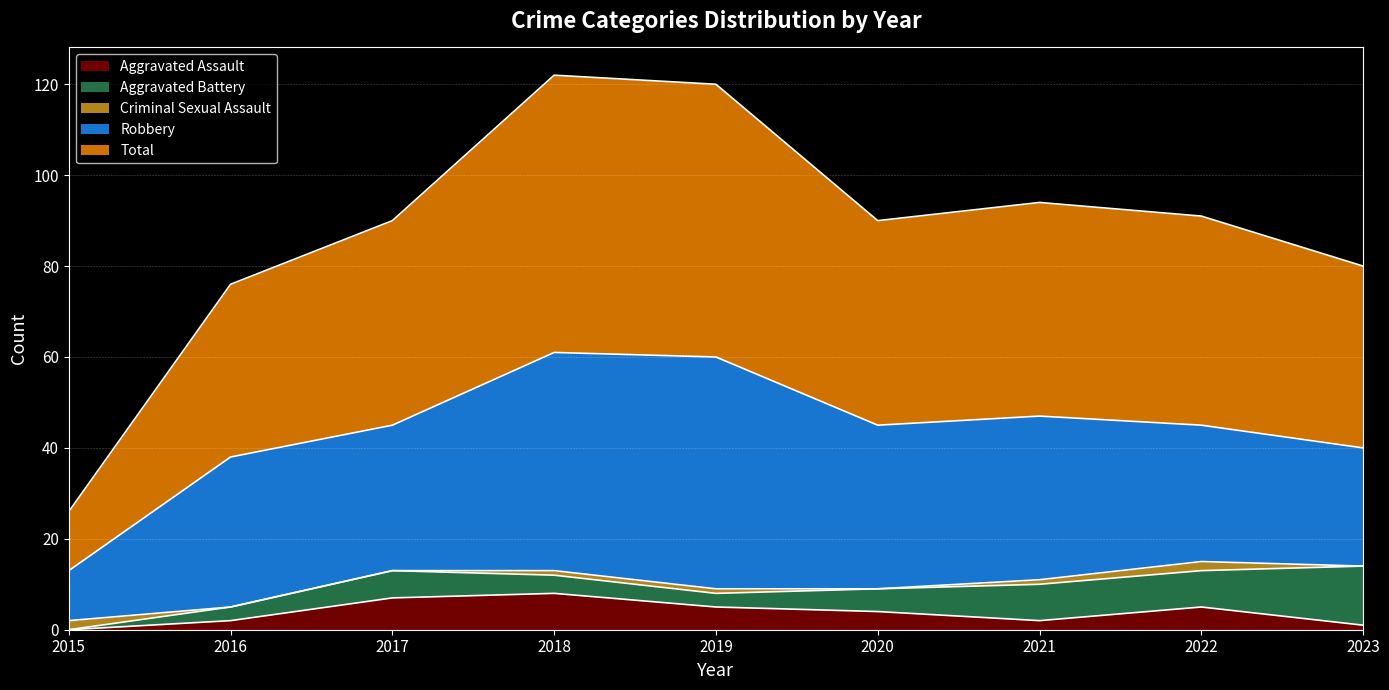

Reading left to right, transcribe all the data shown in this chart.

Aggravated Assault: 2015=0	2016=2	2017=7	2018=8	2019=5	2020=4	2021=2	2022=5	2023=1
Aggravated Battery: 2015=0	2016=3	2017=6	2018=4	2019=3	2020=5	2021=8	2022=8	2023=13
Criminal Sexual Assault: 2015=2	2016=0	2017=0	2018=1	2019=1	2020=0	2021=1	2022=2	2023=0
Robbery: 2015=11	2016=33	2017=32	2018=48	2019=51	2020=36	2021=36	2022=30	2023=26
Total: 2015=13	2016=38	2017=45	2018=61	2019=60	2020=45	2021=47	2022=46	2023=40